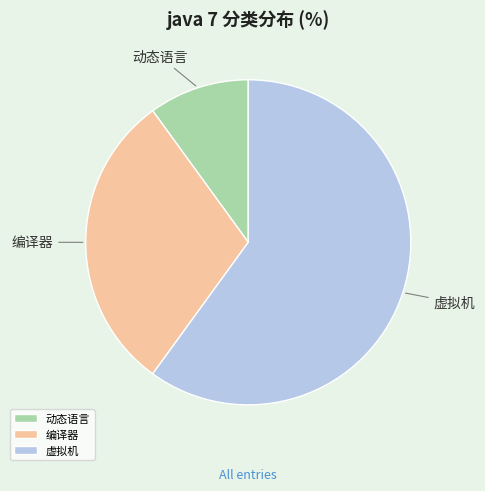

What is the smallest slice in the pie chart?

动态语言